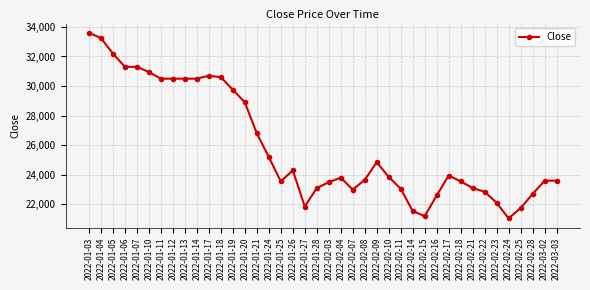

True or false: the data has more than 2 interior local peaks.

True